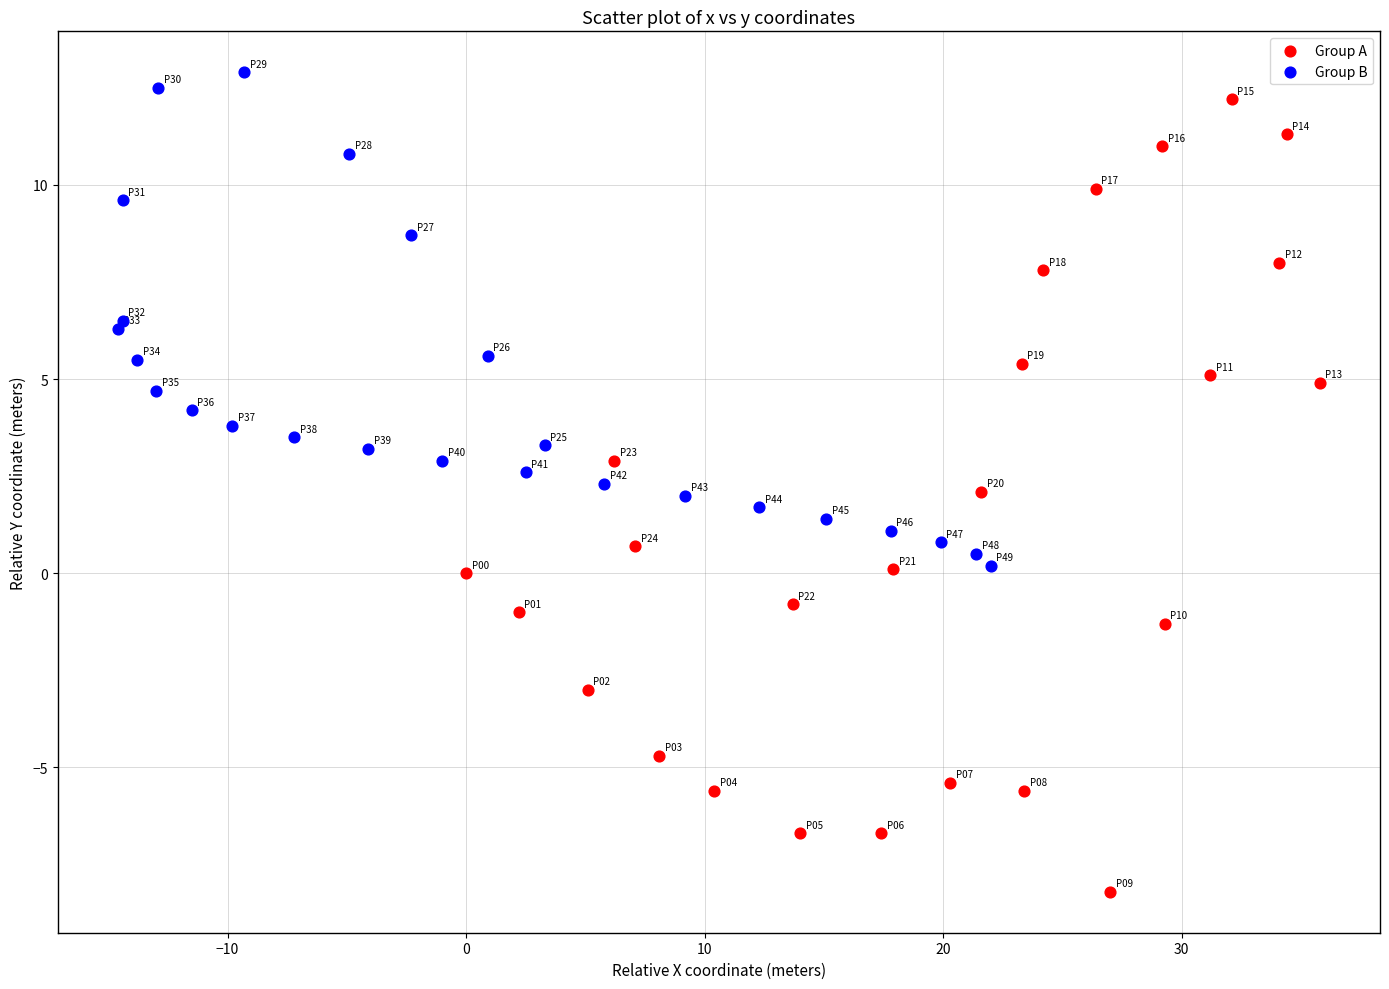

What are all the series names shown in the legend?

Group A, Group B